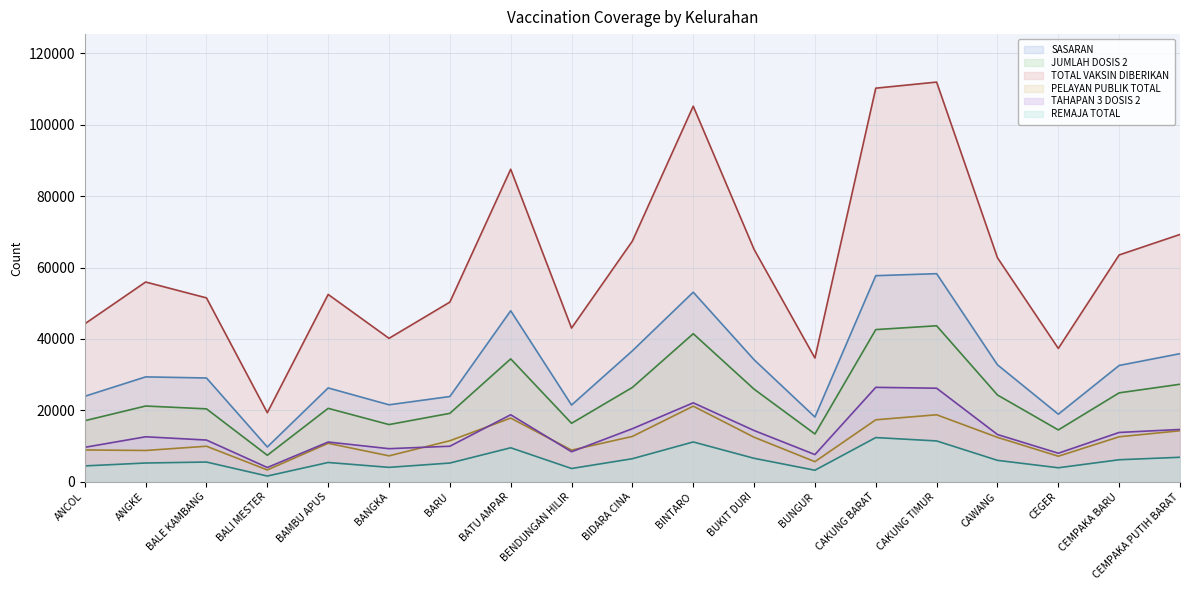

True or false: TOTAL VAKSIN DIBERIKAN and SASARAN cross at least once.

False